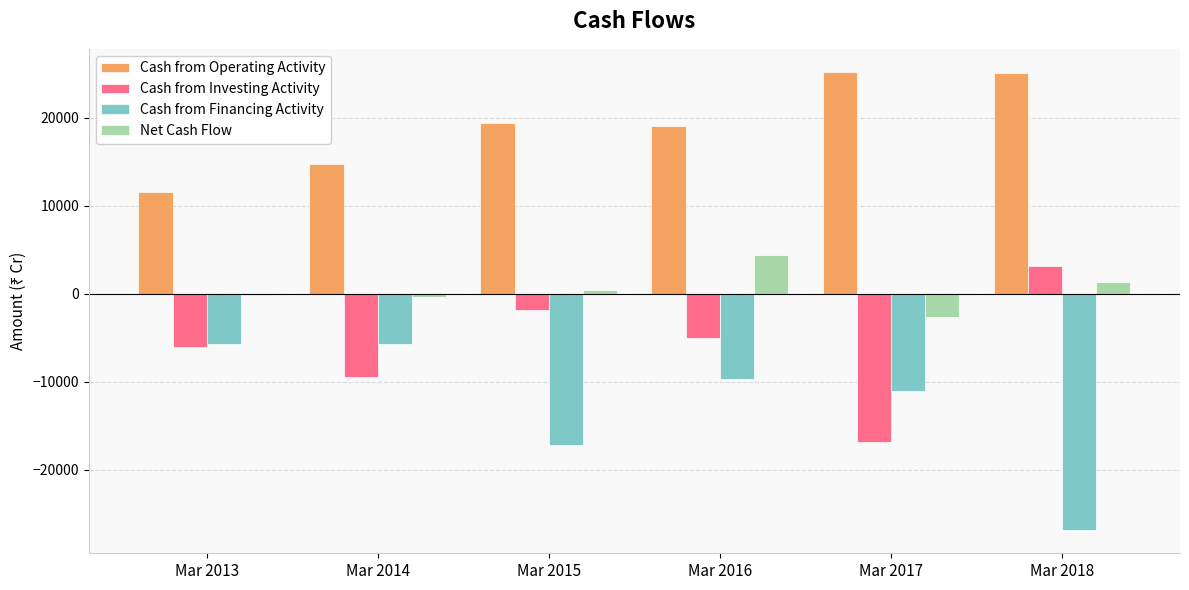

Is the value of Net Cash Flow at Mar 2018 greater than the value of Cash from Financing Activity at Mar 2018?

Yes